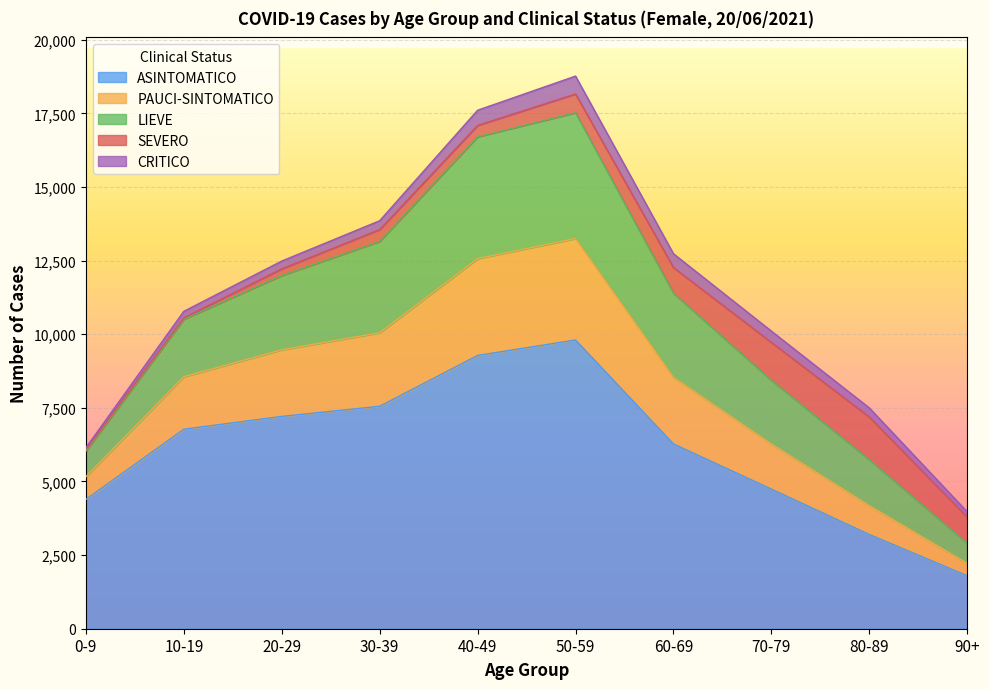

What is the minimum value for ASINTOMATICO?

1800